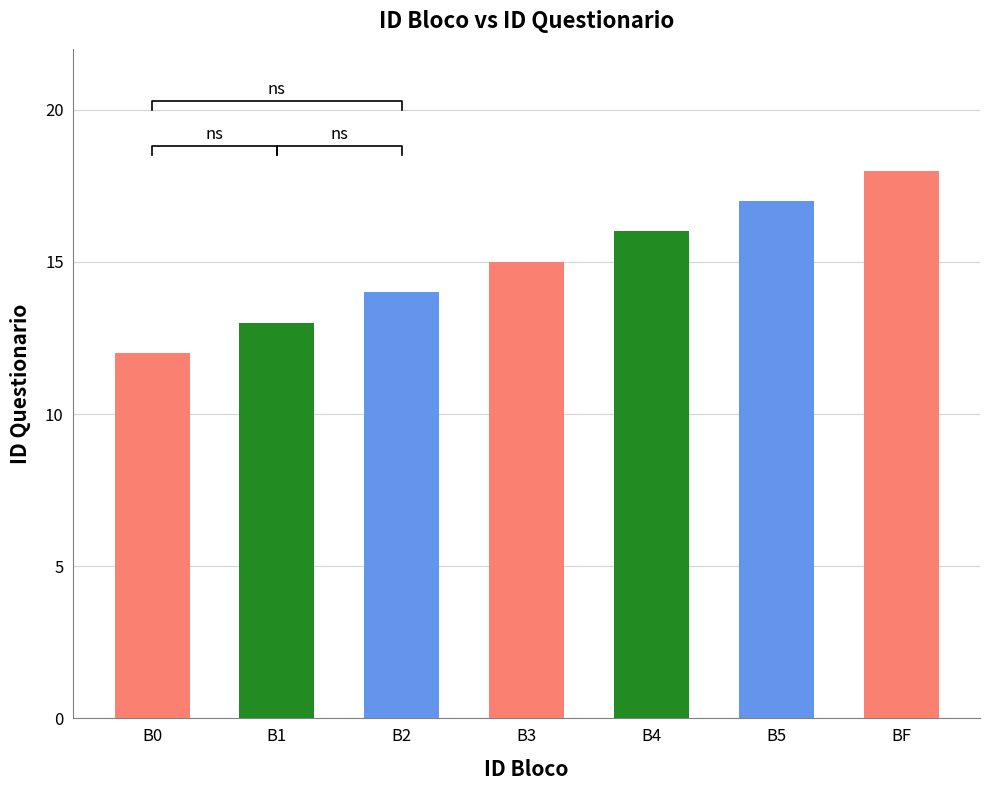

What is the approximate value at B5?

17